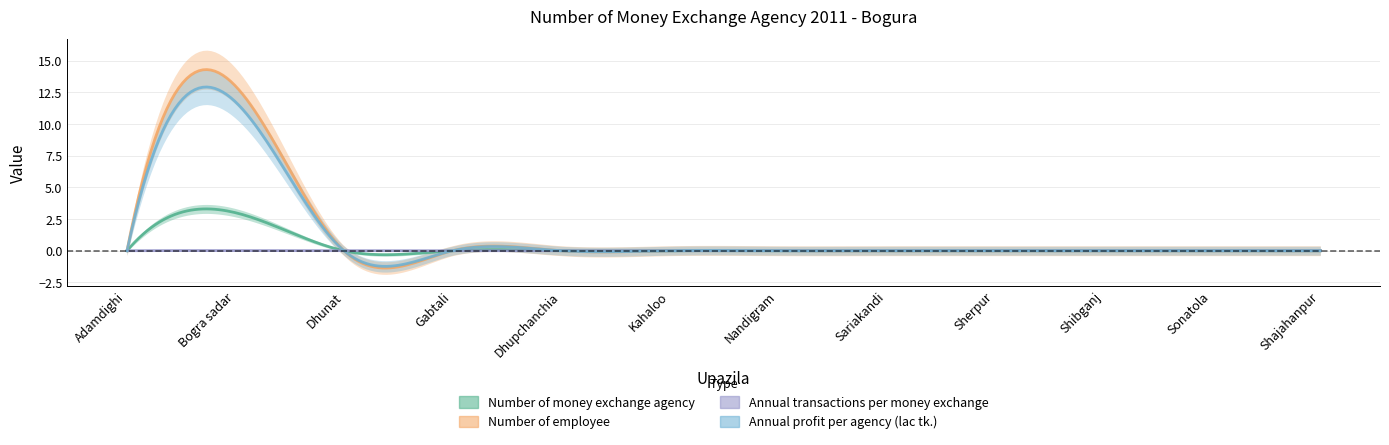

Which category has the highest value in the Number of money exchange agency series?

Bogra sadar